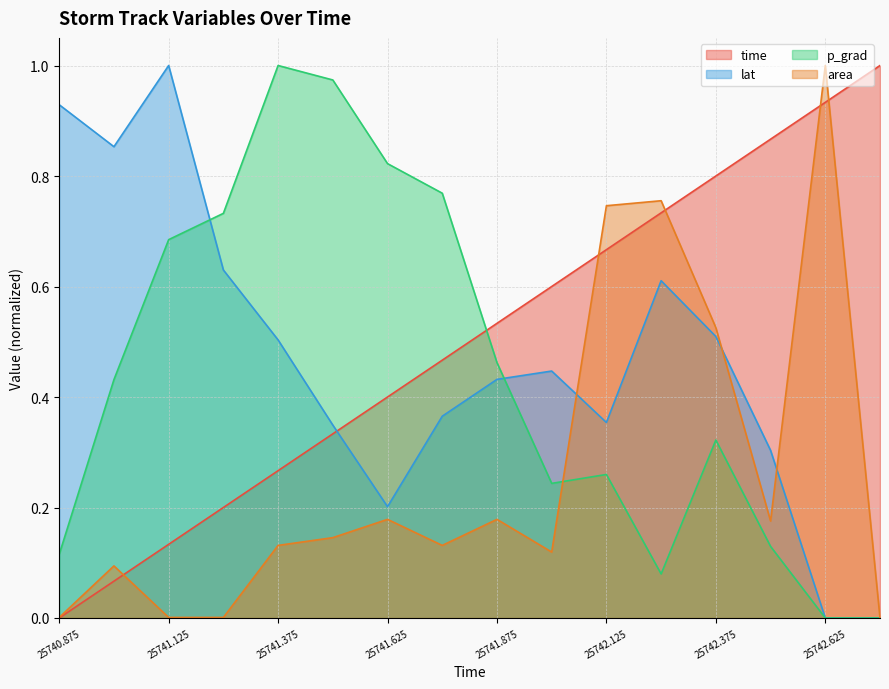

At which category does area reach its first local valley?

25741.75